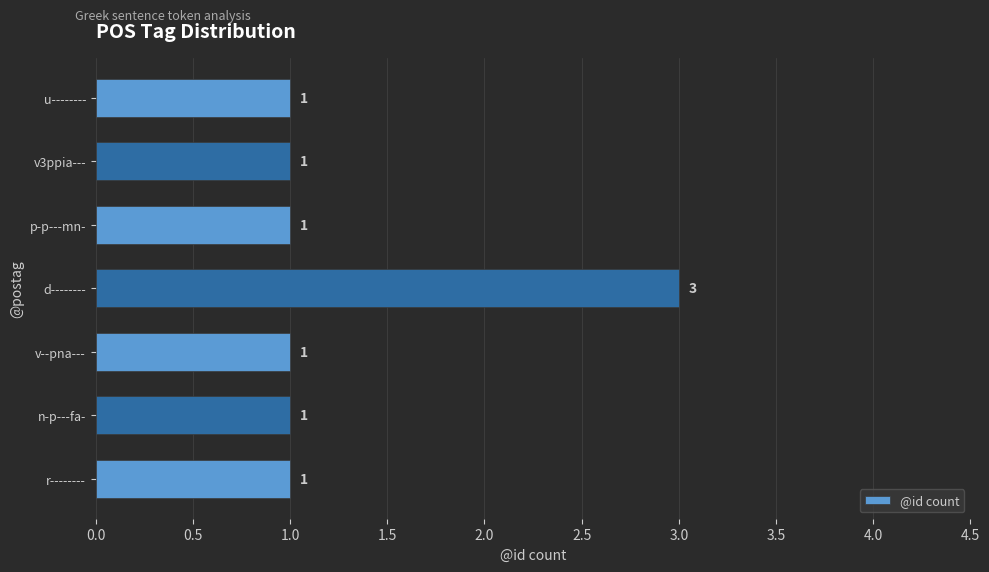

How many values are between 1 and 2?

6